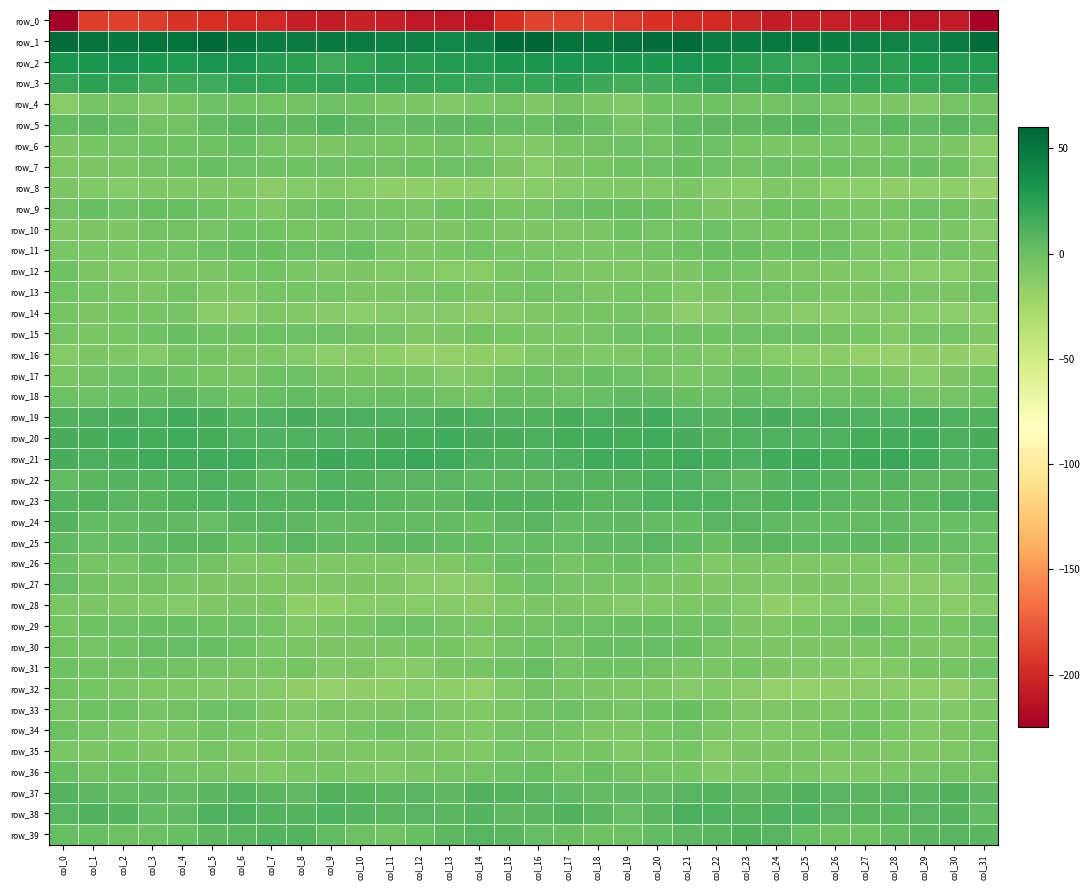

How many values in row_17 are below zero?

29